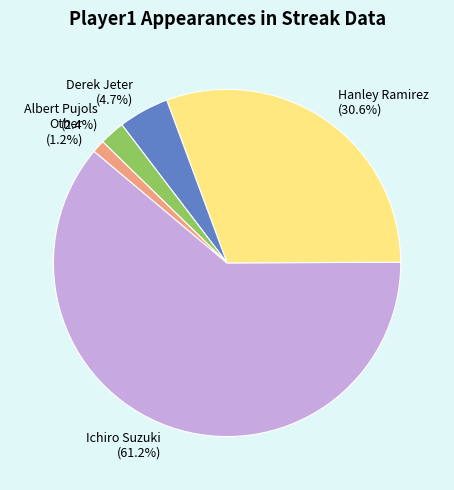

Which slice represents more than half of the pie?

Ichiro Suzuki